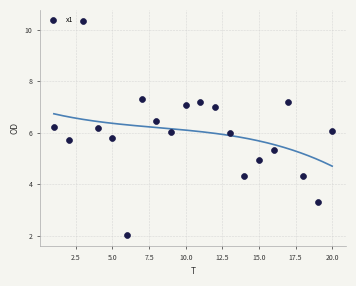

What is the range of Y values (max minus min)?

8.3